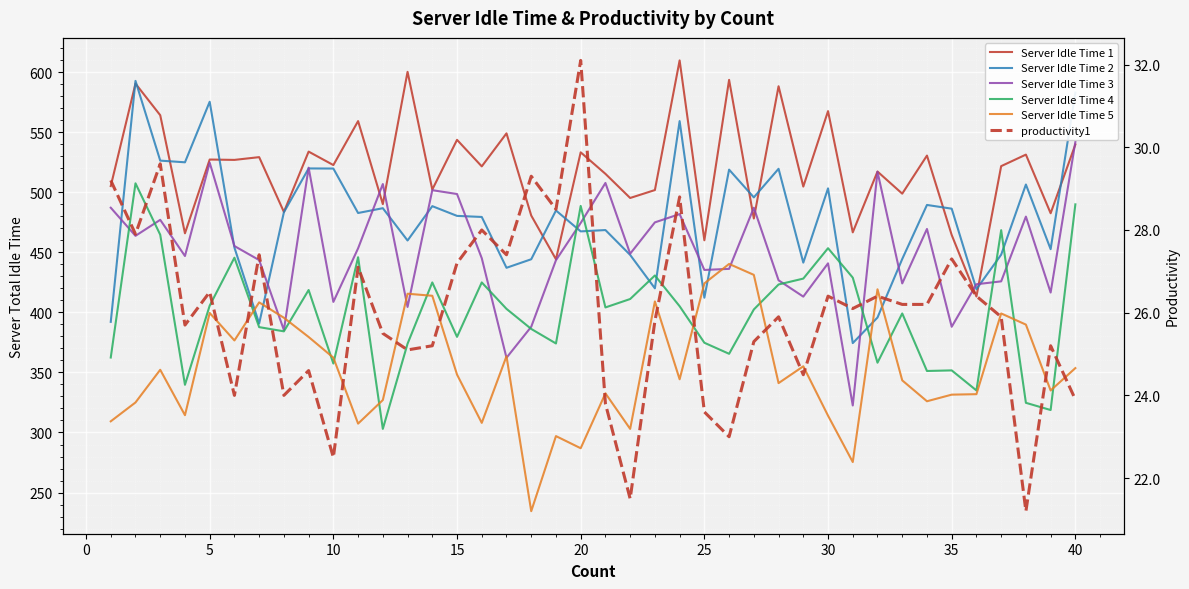

True or false: Server Idle Time 3 and productivity1 cross at least once.

False